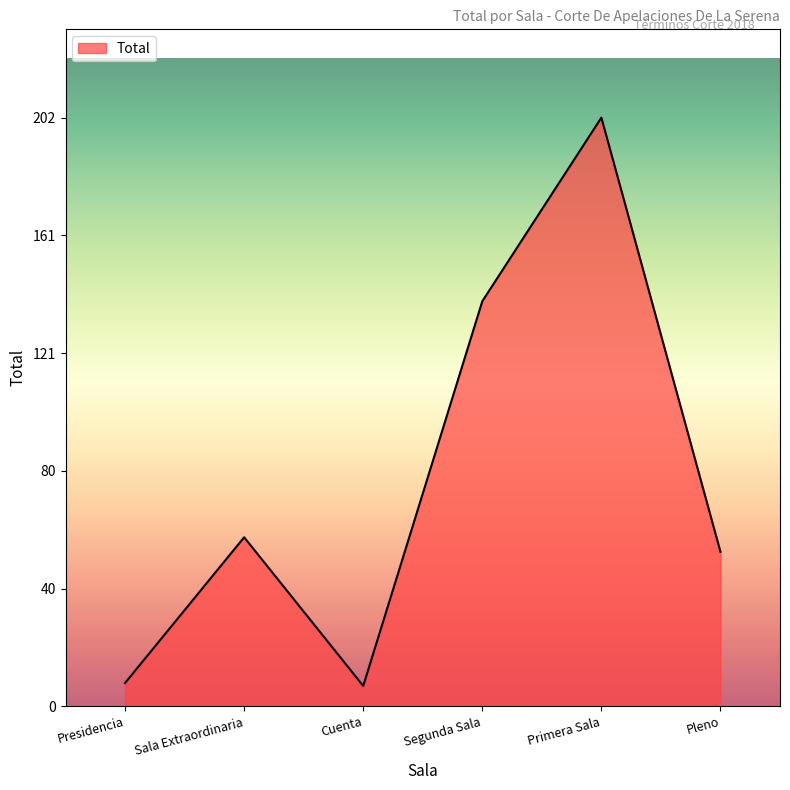

Where is the data nearest to the value 104?

Segunda Sala